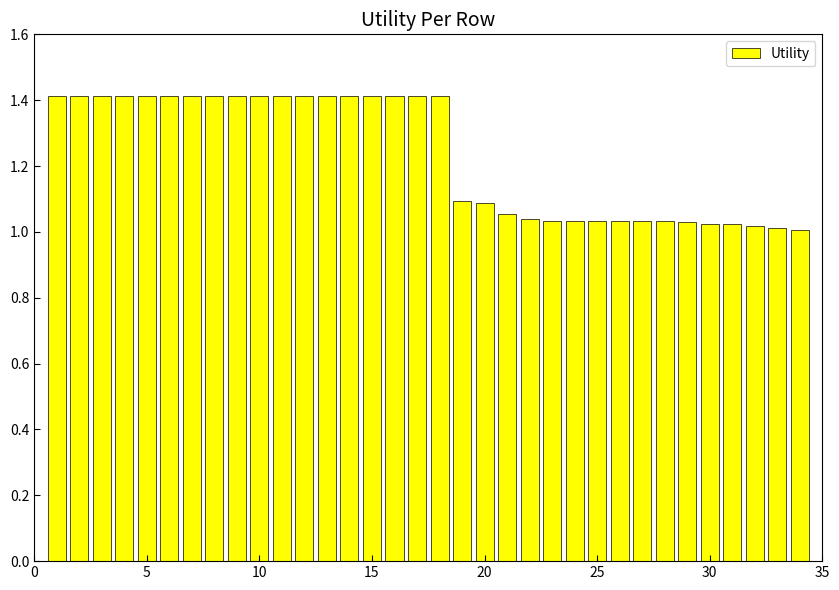

What is the sum of all values?

42.0